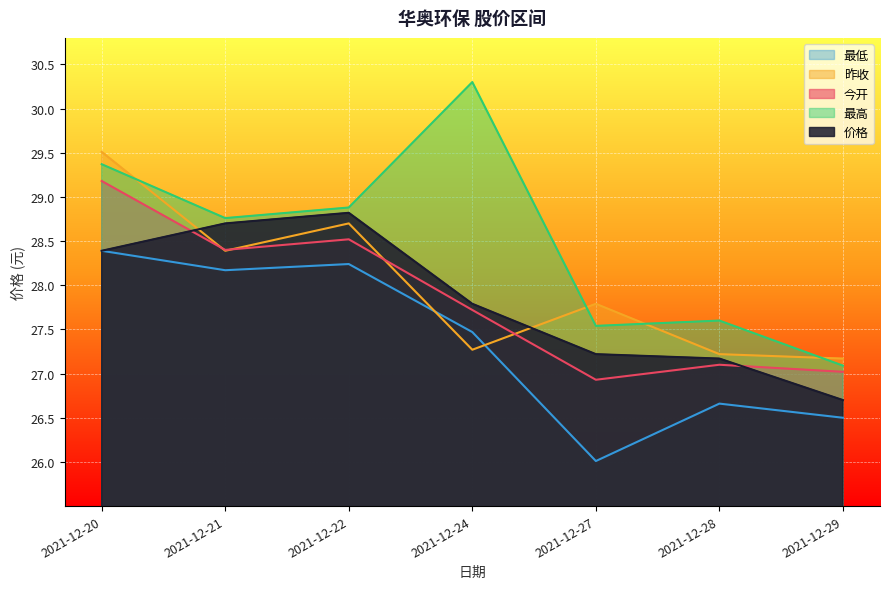

How many values in the 今开 series exceed 27?

6